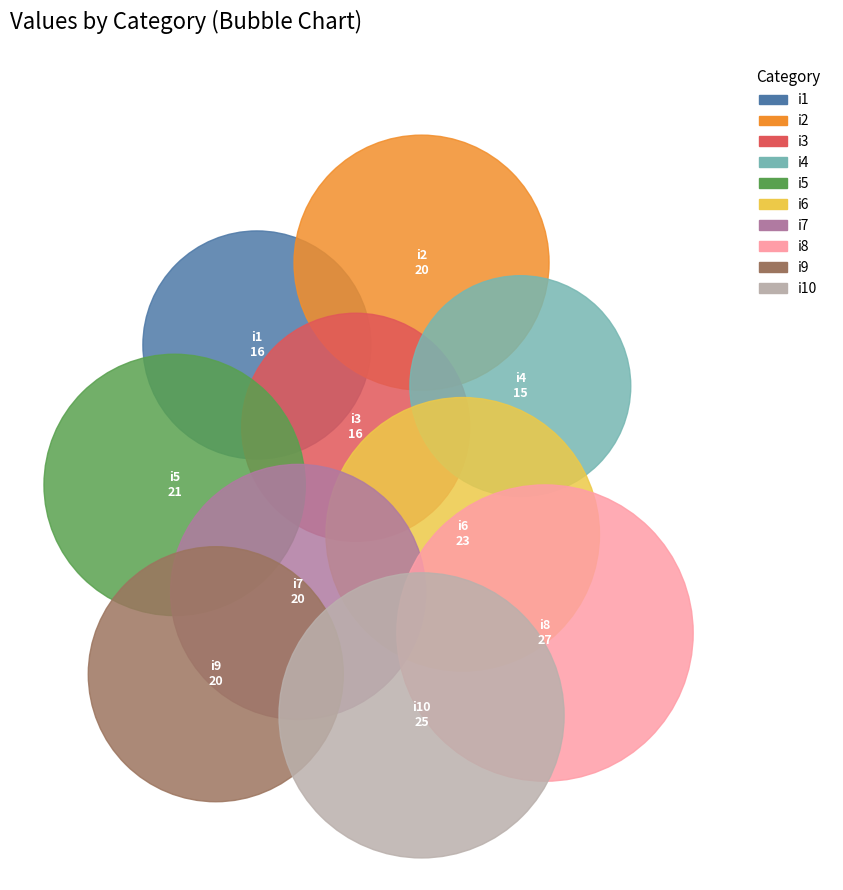

How many slices are in this pie chart?

10